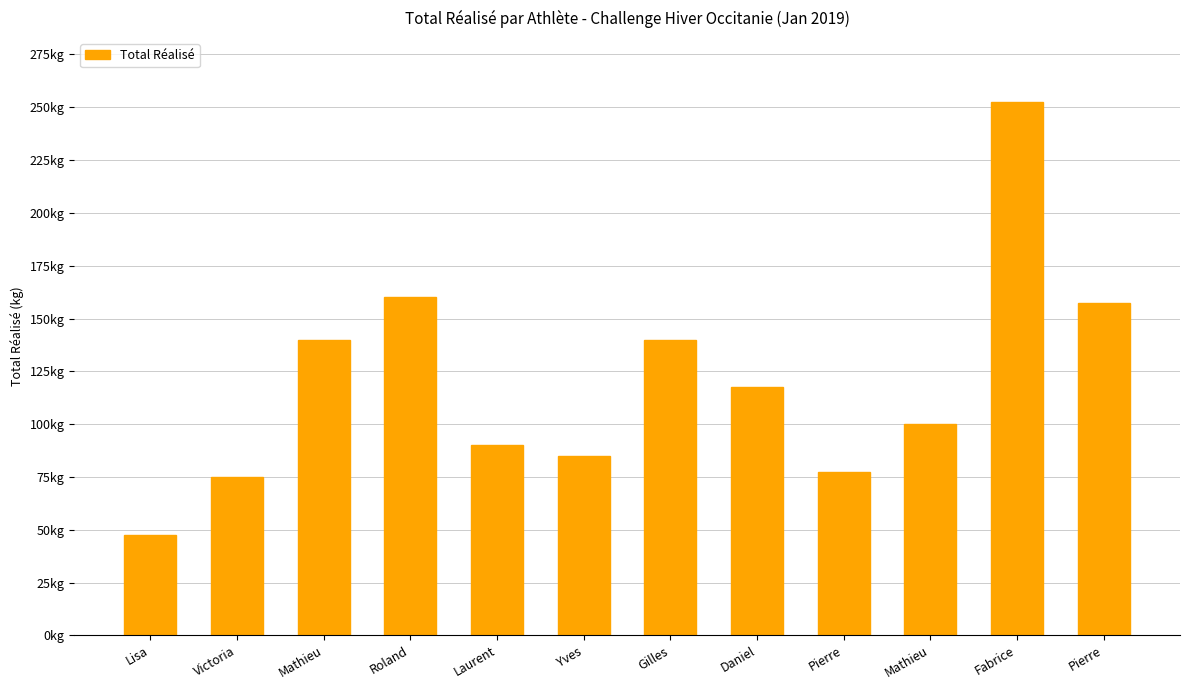

What is the greatest value displayed?

252.5